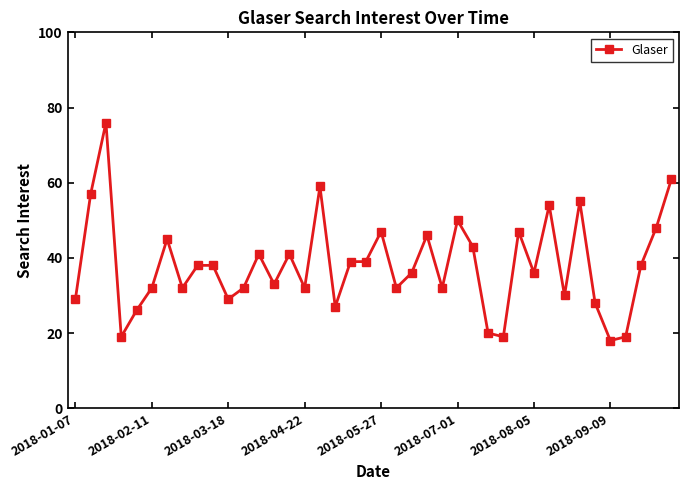

What is the greatest value displayed?

76